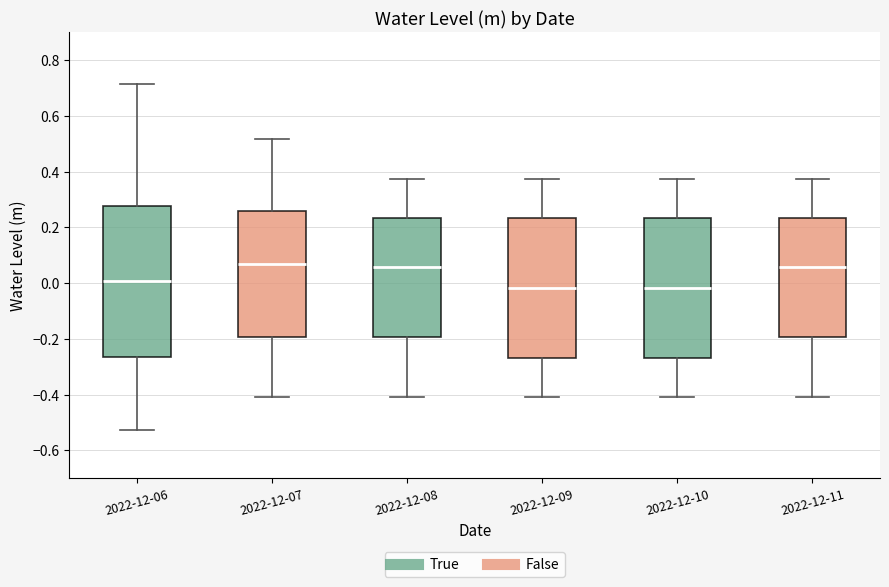

Reading left to right, read every box against the y-axis: the position of its median line, the range the box covers, and the ends of its whiskers. The values are not printed on the chart, so give them approximately, as read against the axis.

2022-12-06: median 0.00, box -0.26 to 0.28, whiskers -0.52 to 0.72
2022-12-07: median 0.06, box -0.20 to 0.26, whiskers -0.40 to 0.52
2022-12-08: median 0.06, box -0.20 to 0.24, whiskers -0.40 to 0.38
2022-12-09: median -0.02, box -0.26 to 0.24, whiskers -0.40 to 0.38
2022-12-10: median -0.02, box -0.26 to 0.24, whiskers -0.40 to 0.38
2022-12-11: median 0.06, box -0.20 to 0.24, whiskers -0.40 to 0.38